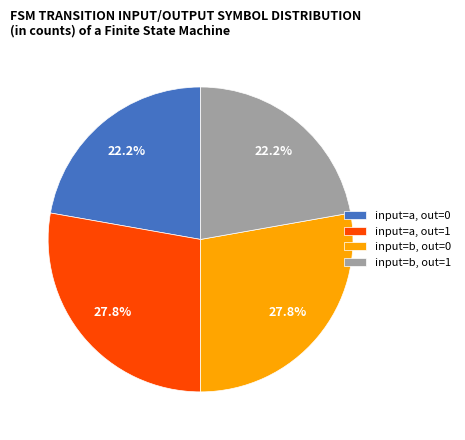

What percentage is NOT represented by input=b, out=0?

72.2%